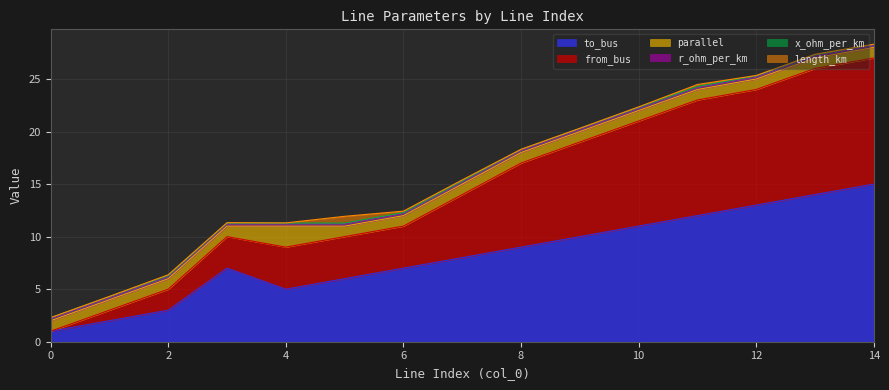

True or false: from_bus and parallel cross at least once.

False